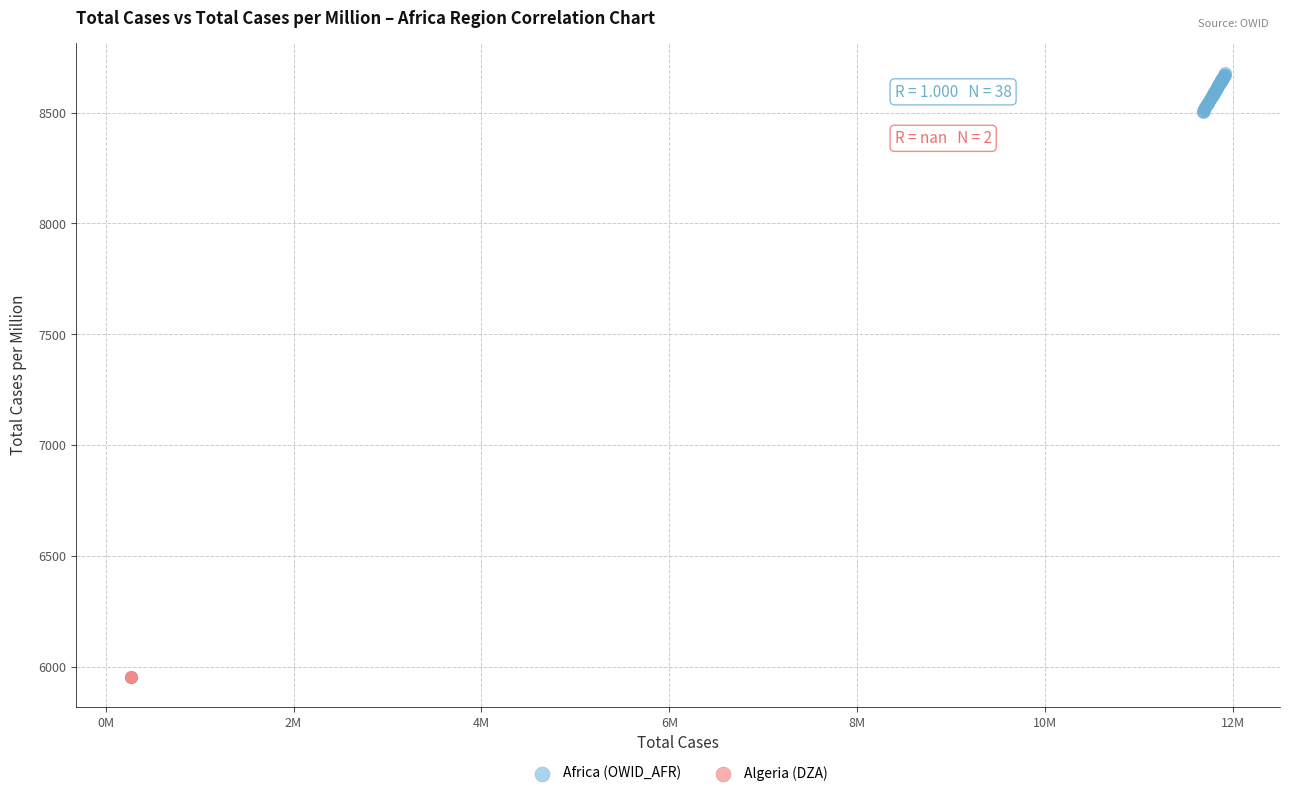

What are all the series names shown in the legend?

Africa (OWID_AFR), Algeria (DZA)